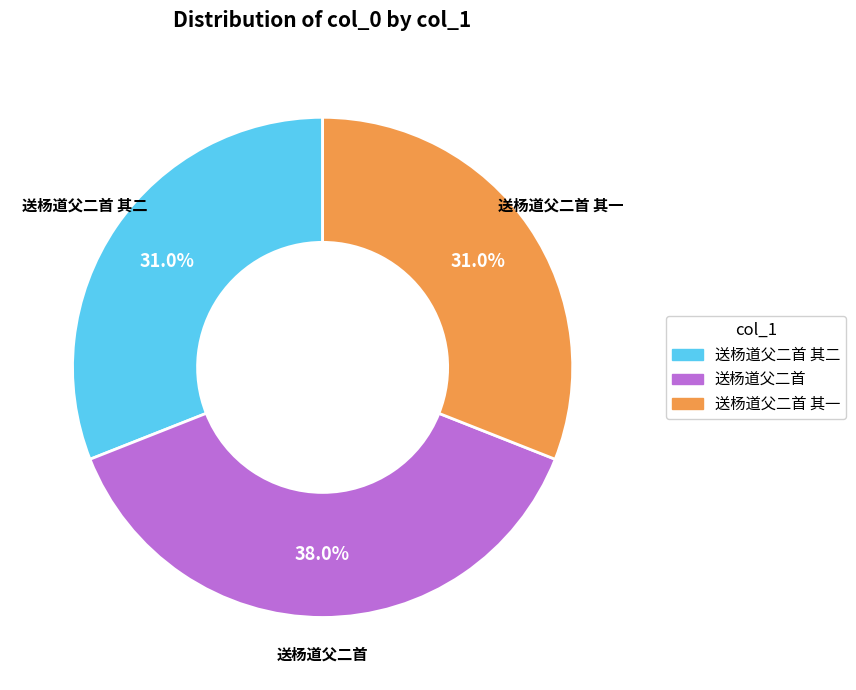

Does any single category account for the majority?

No